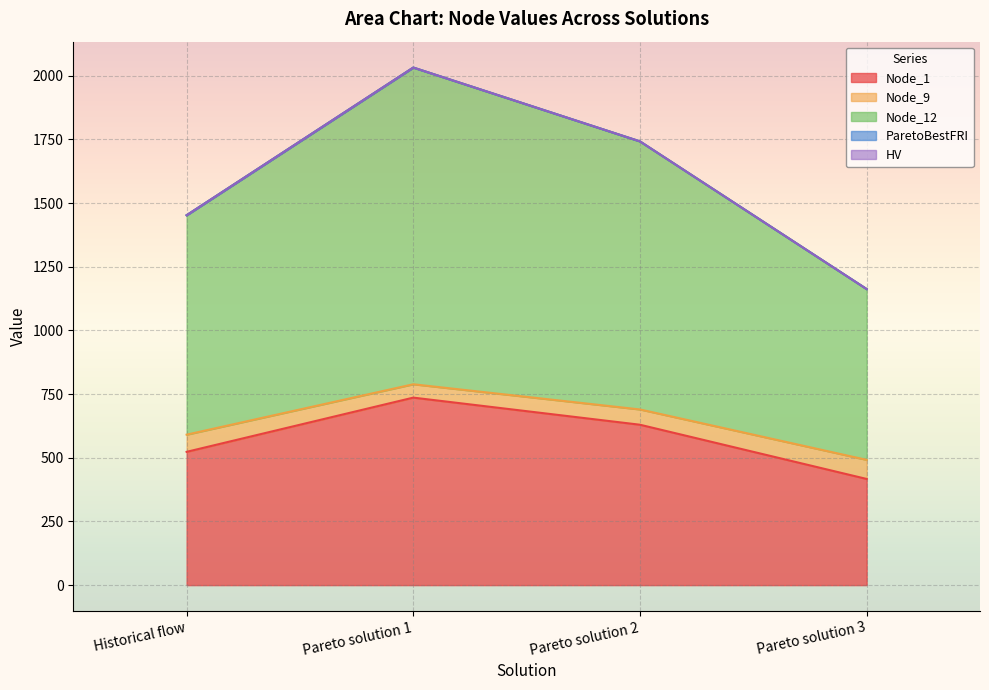

At which category is the sum across all series the highest?

Pareto solution 1